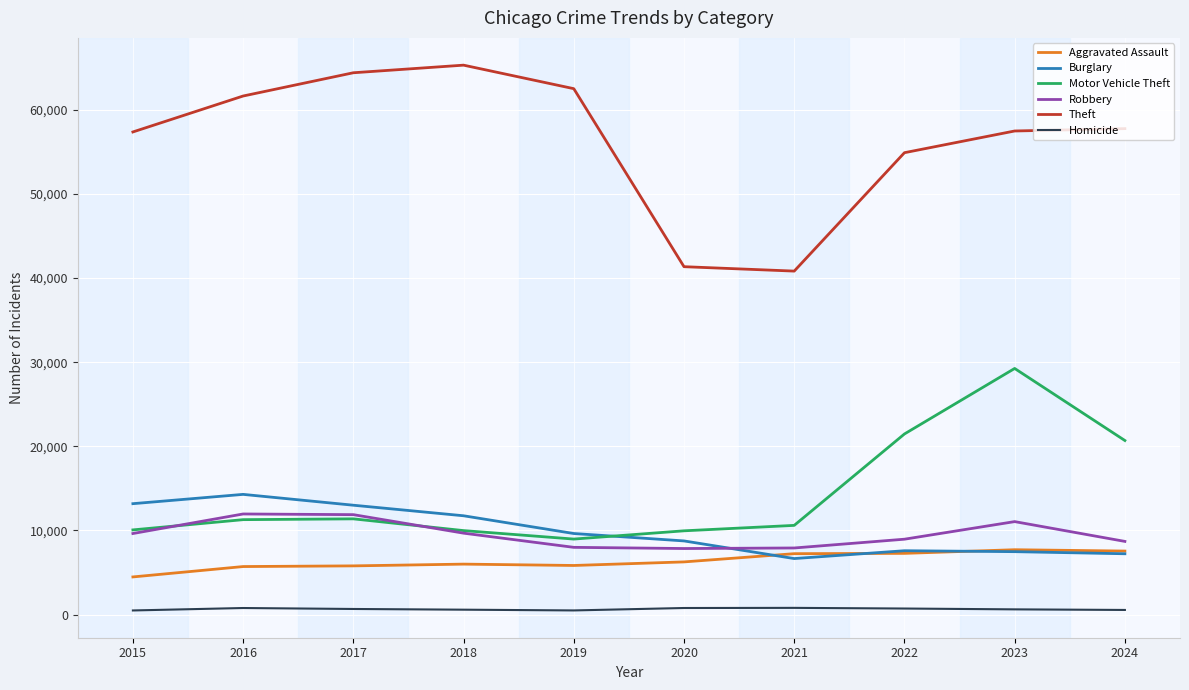

The value of Burglary at 2023 is 7482. True or false?

True